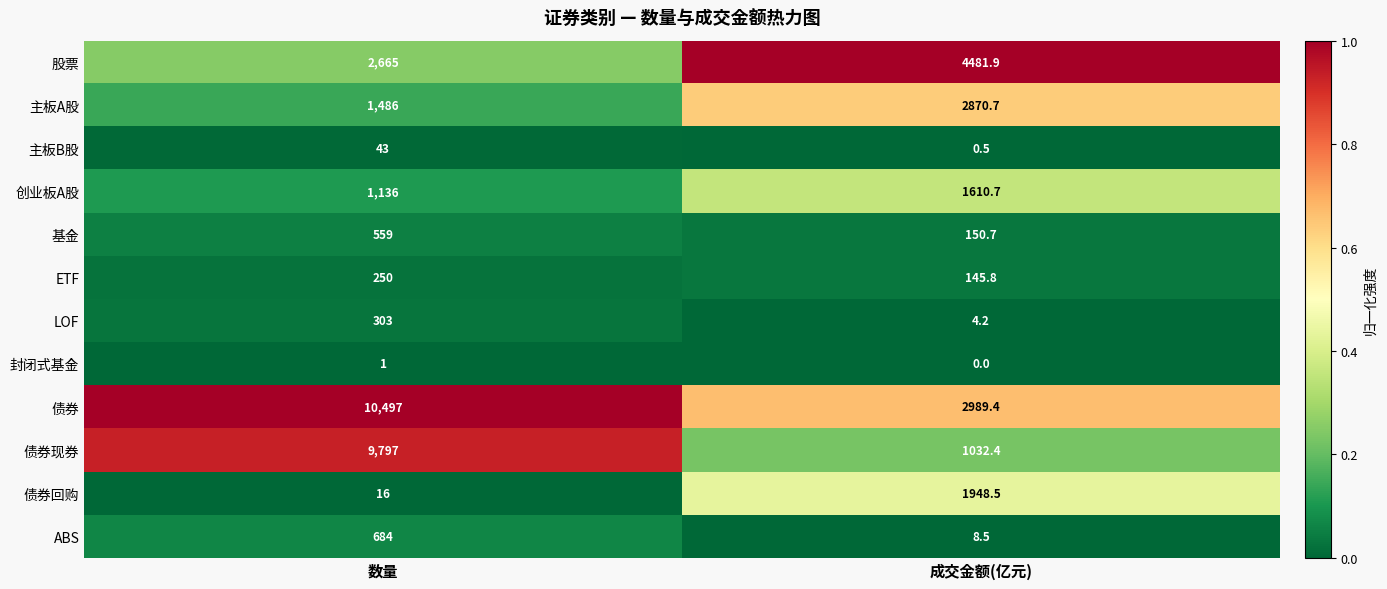

What is the maximum value for ETF?

250.0